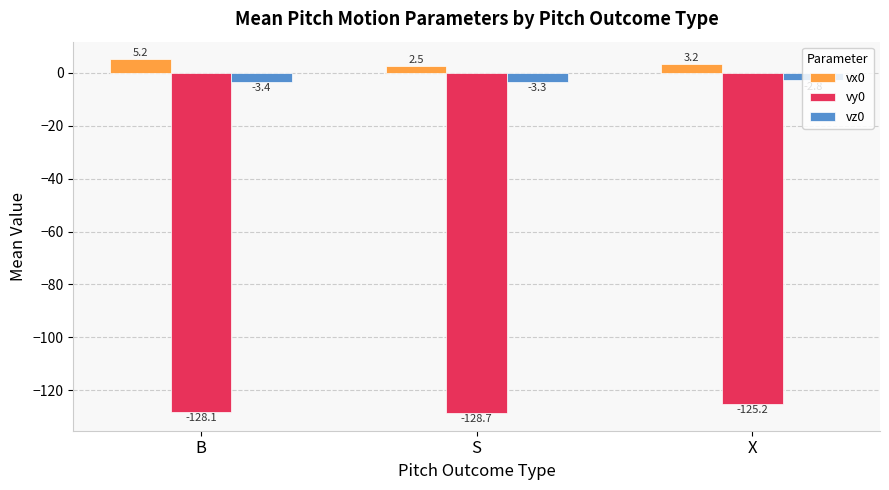

List the labels in order of vy0 value, smallest first.

S, B, X